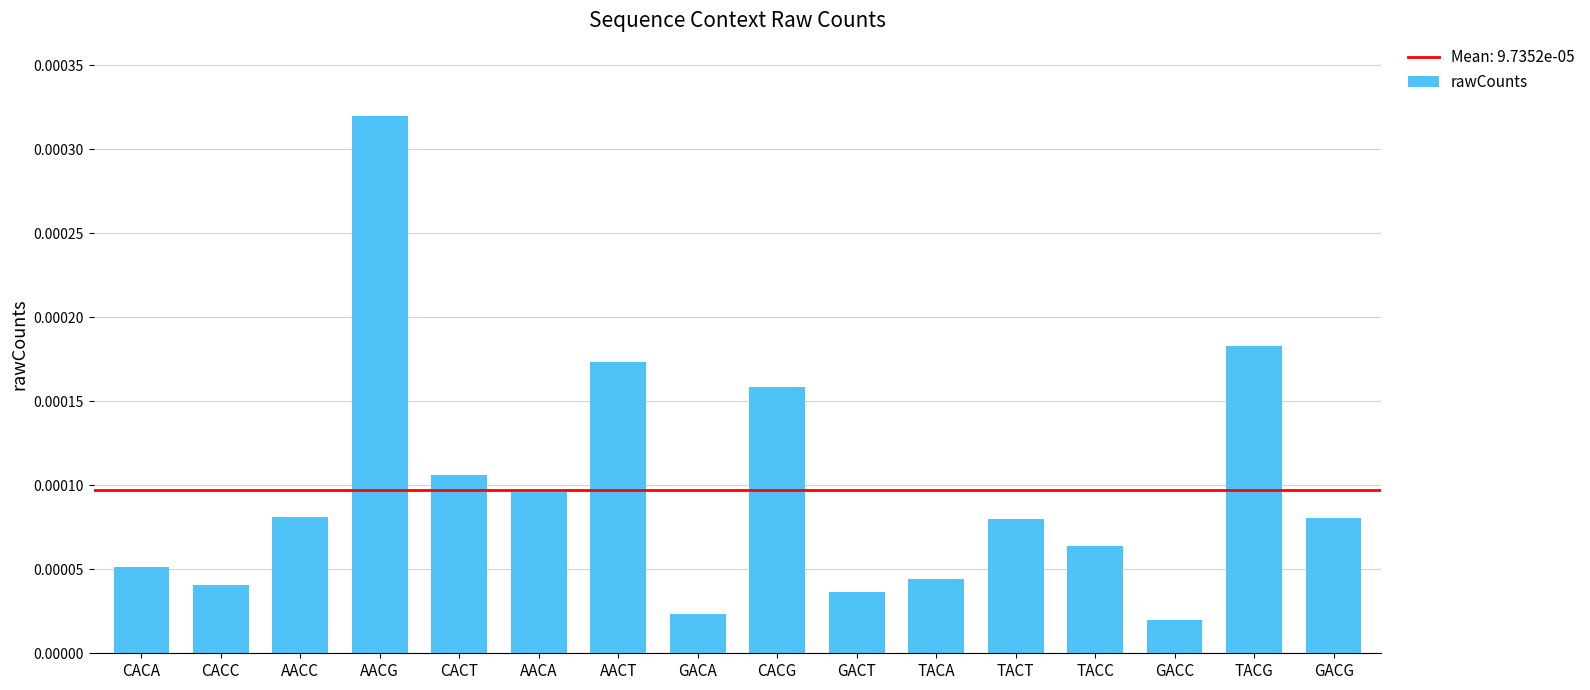

Are the bars grouped side by side (vs. stacked)?

No